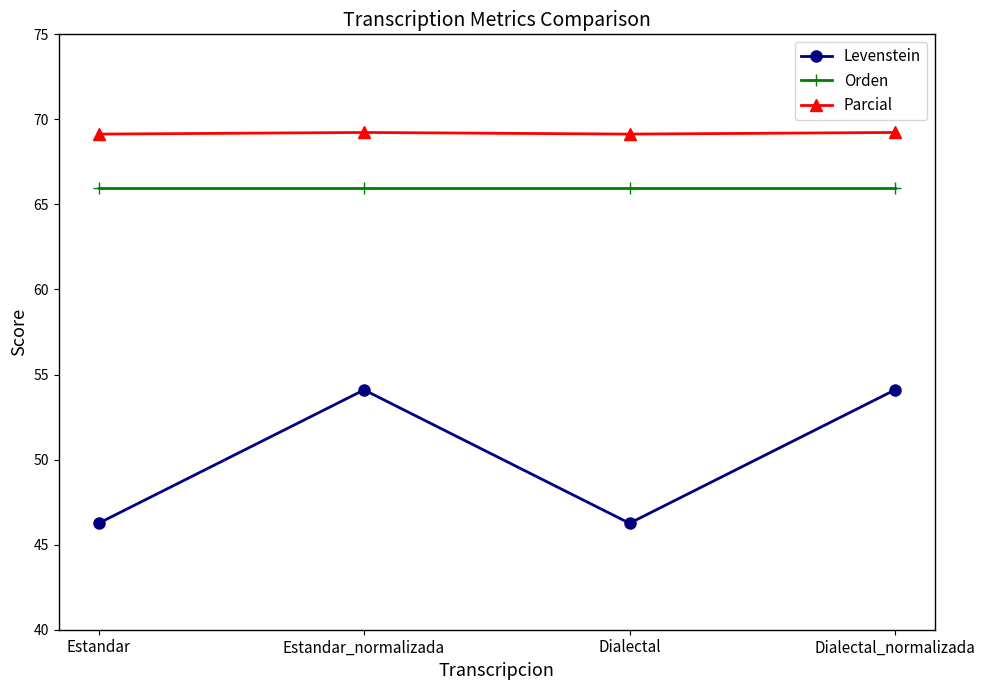

True or false: Levenstein has more than 1 points higher than both neighbors.

False